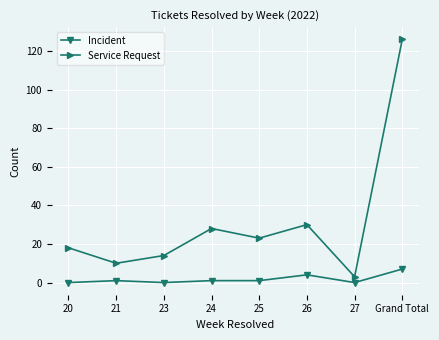

Where is the first local maximum for Service Request?

24